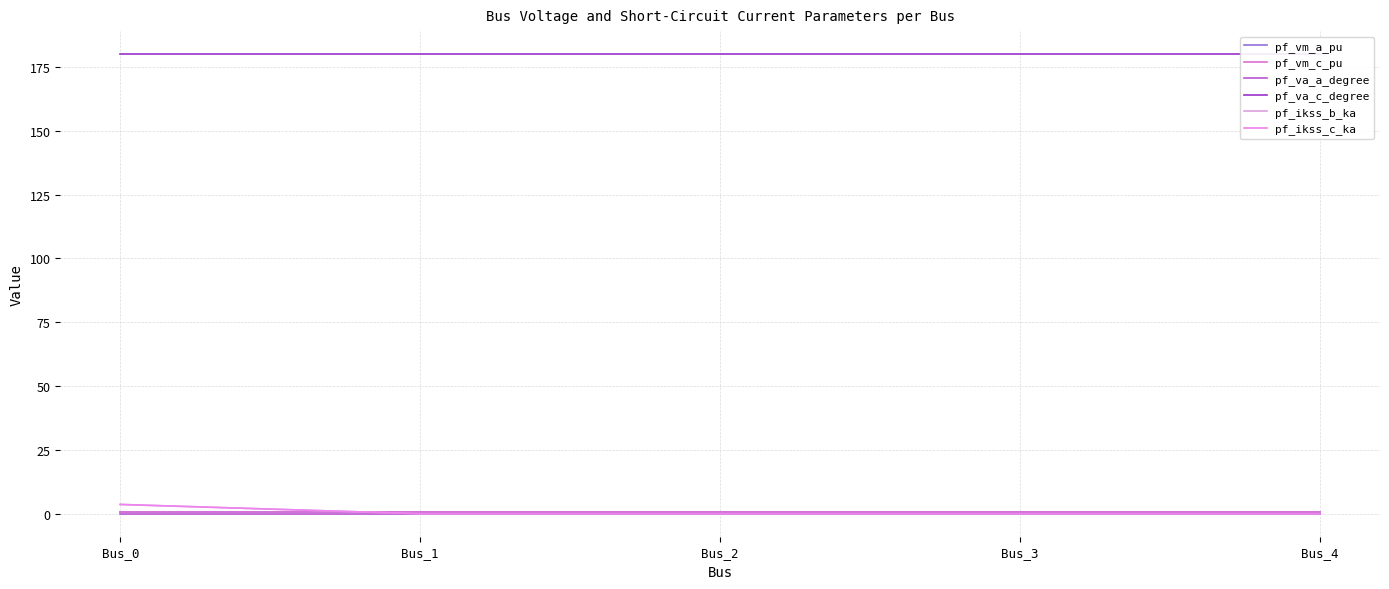

What is the difference between the highest and lowest values at Bus_1?

180.0